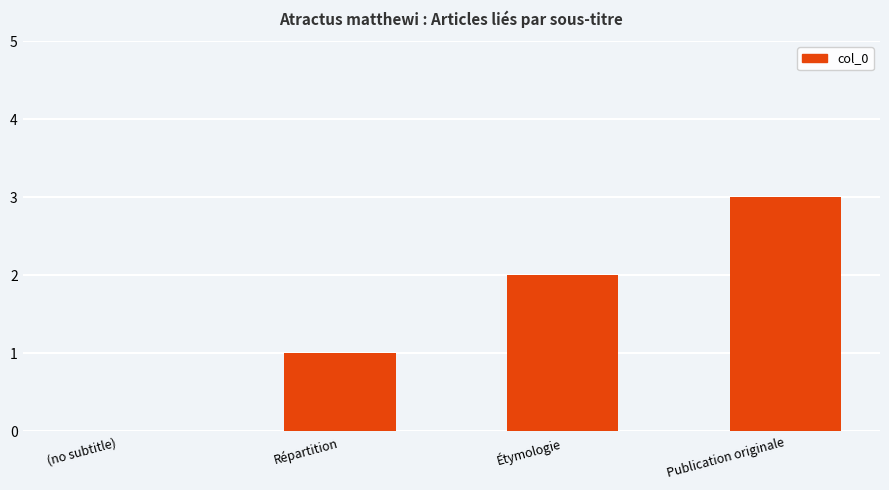

Is it true that the value at Étymologie is 3?

False